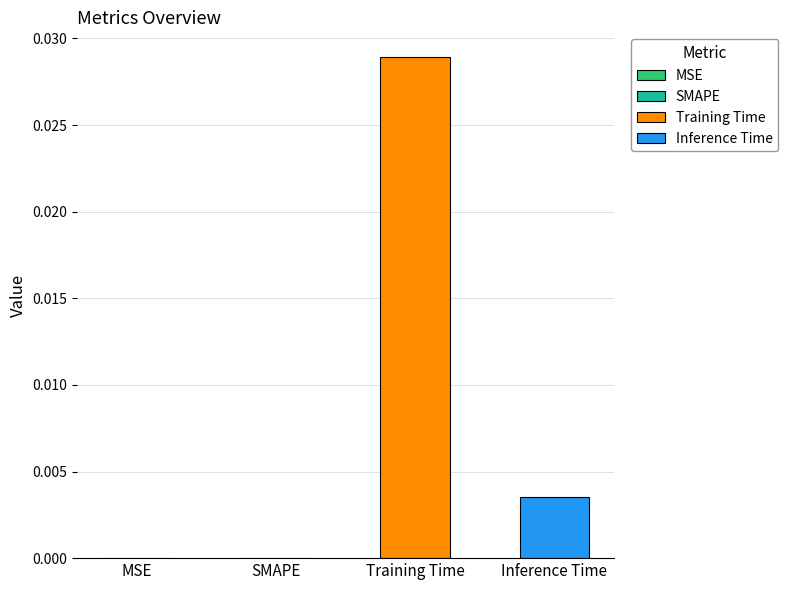

Rank the series by their maximum value, from highest to lowest.

Training Time, Inference Time